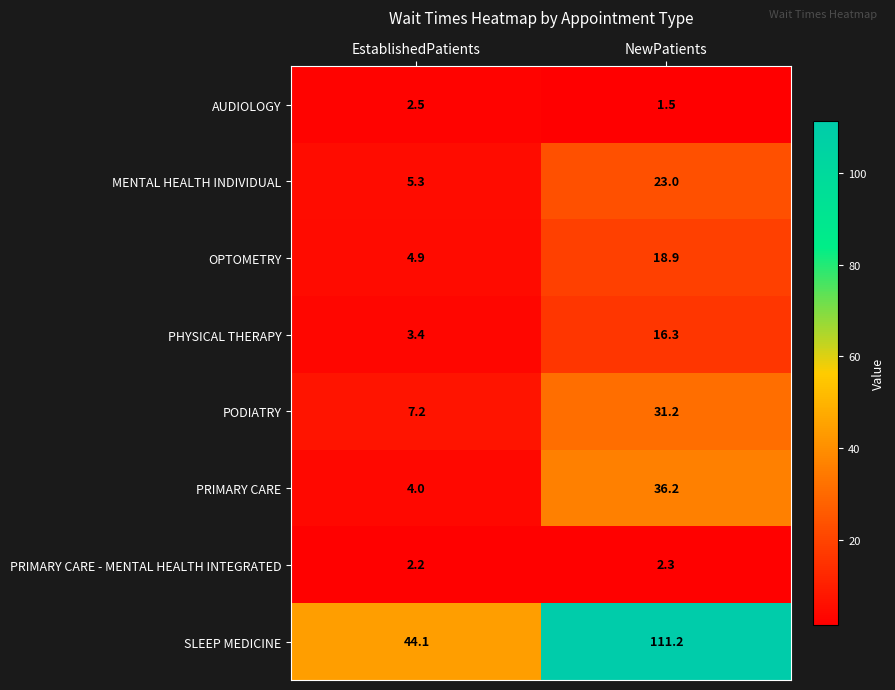

What is the total value across all series at EstablishedPatients?

73.6